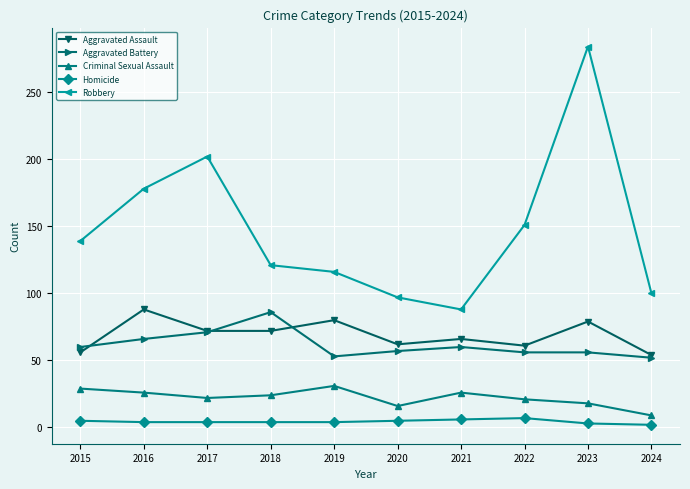

What is the lowest value of the Aggravated Assault series?

54